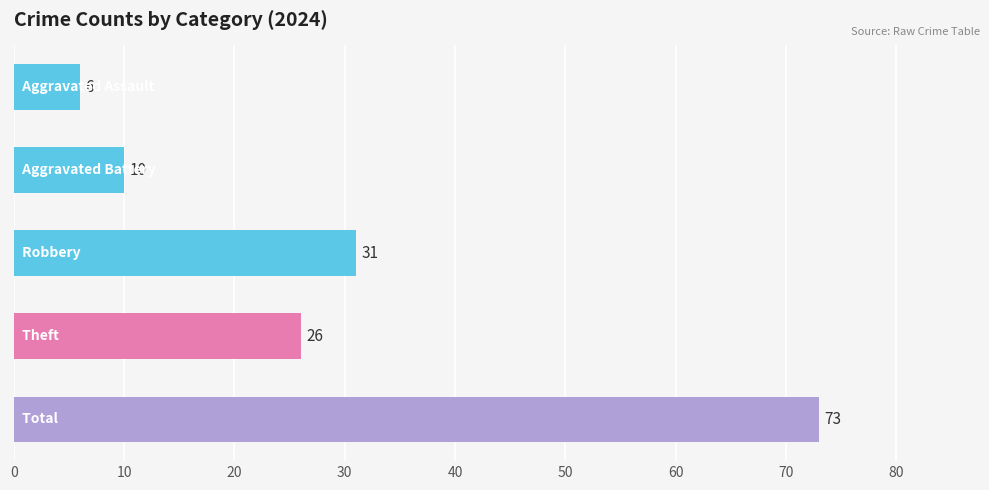

What is the average value?

29